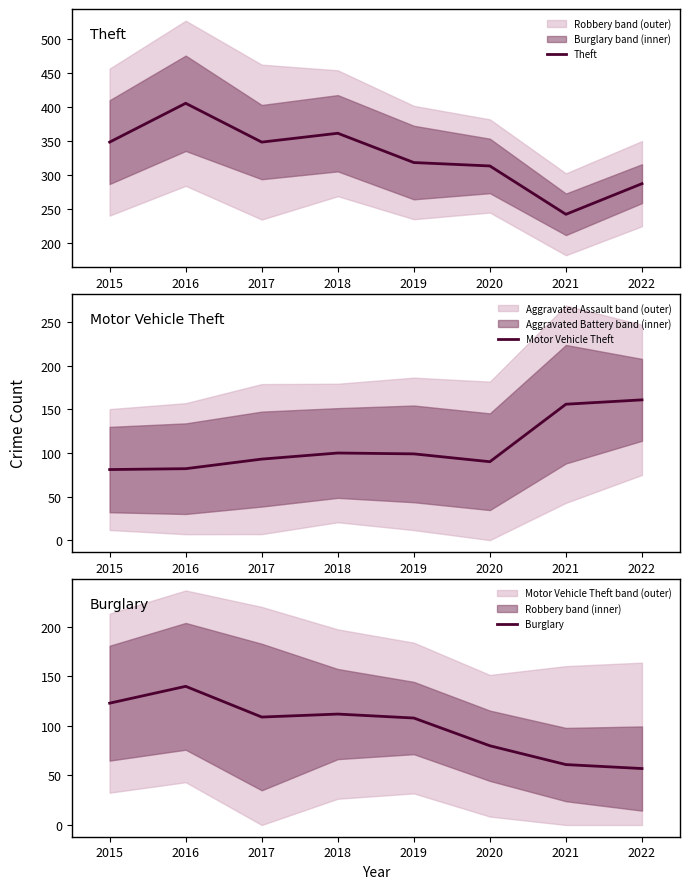

Where is Motor Vehicle Theft nearest to the value 121?

2018